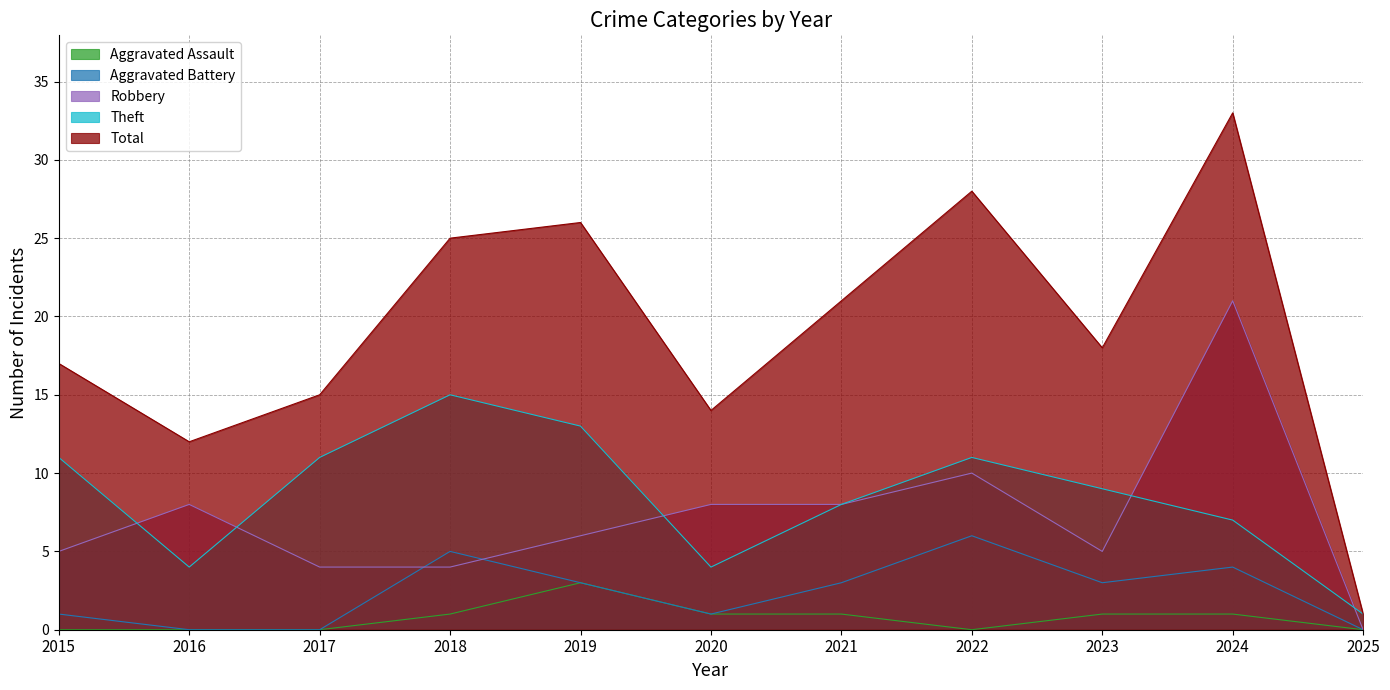

True or false: Theft and Robbery cross at least once.

True